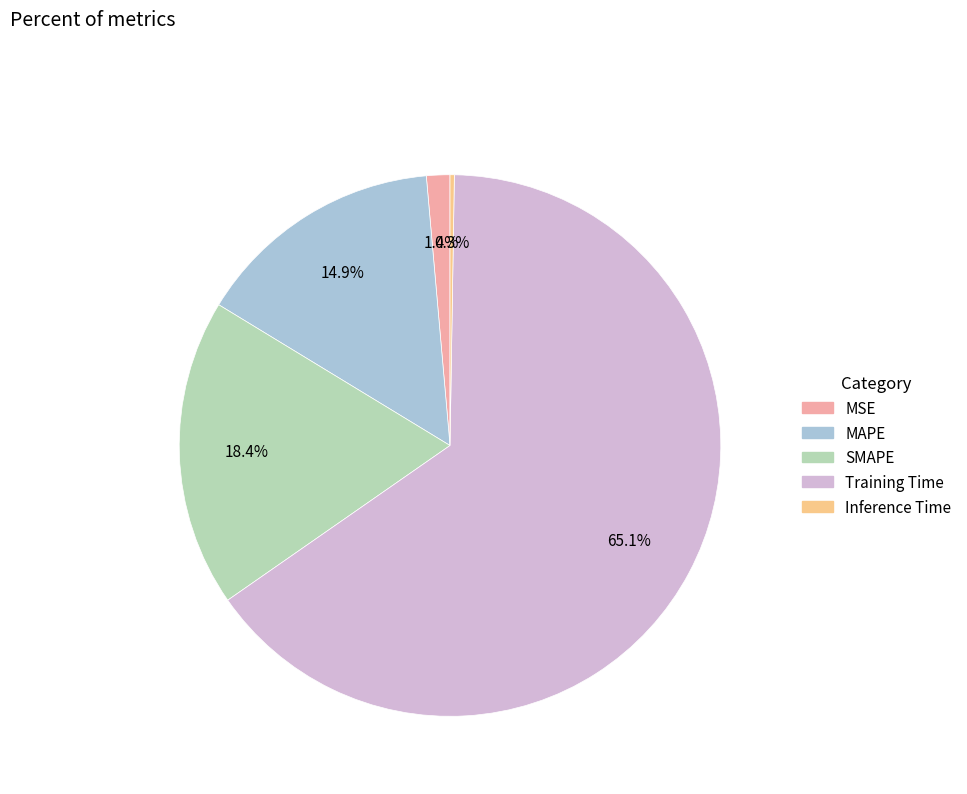

Which slice is the largest?

Training Time